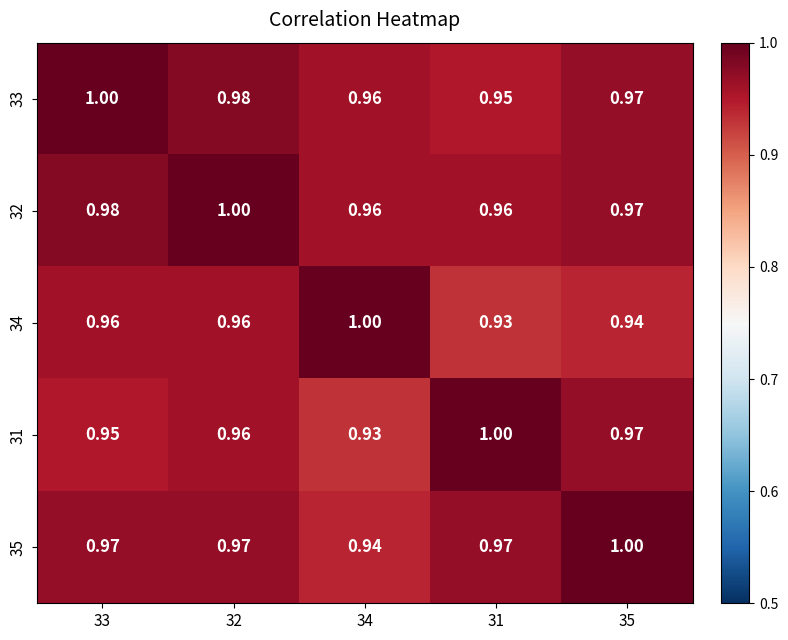

How many data points does each series have?

5